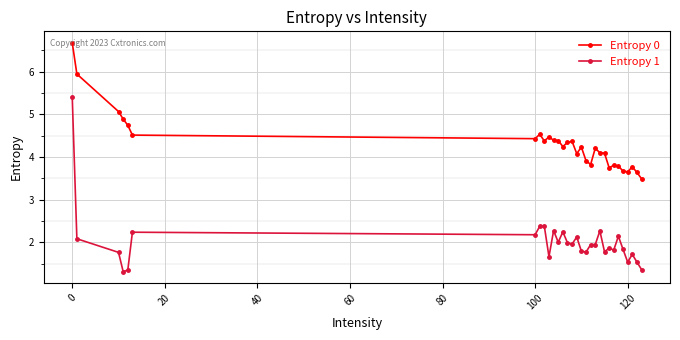

Which series has the largest range (max minus min)?

Entropy 1